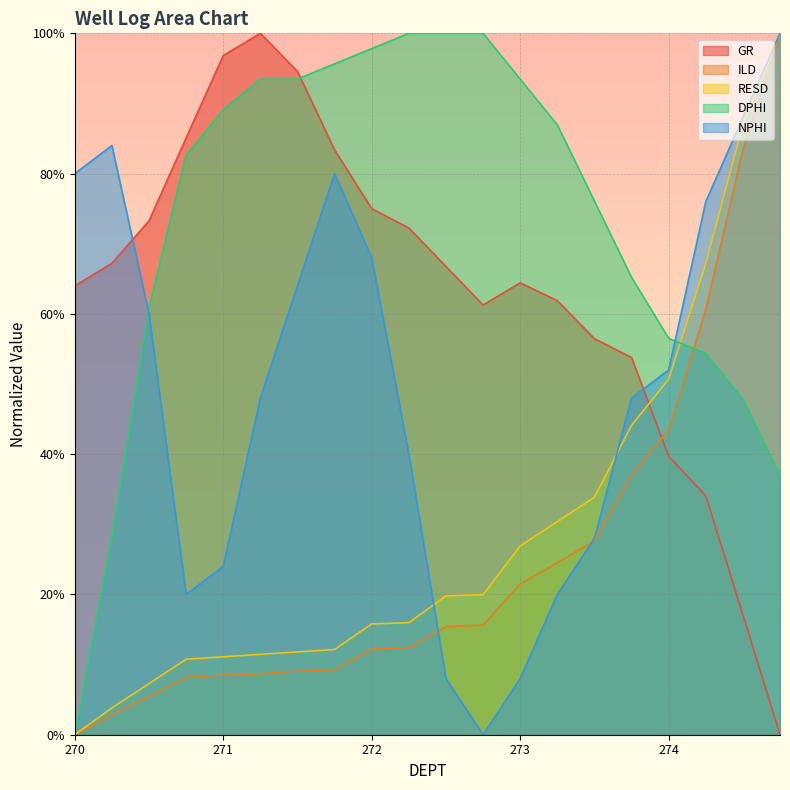

What position from the right is 273.25?

7